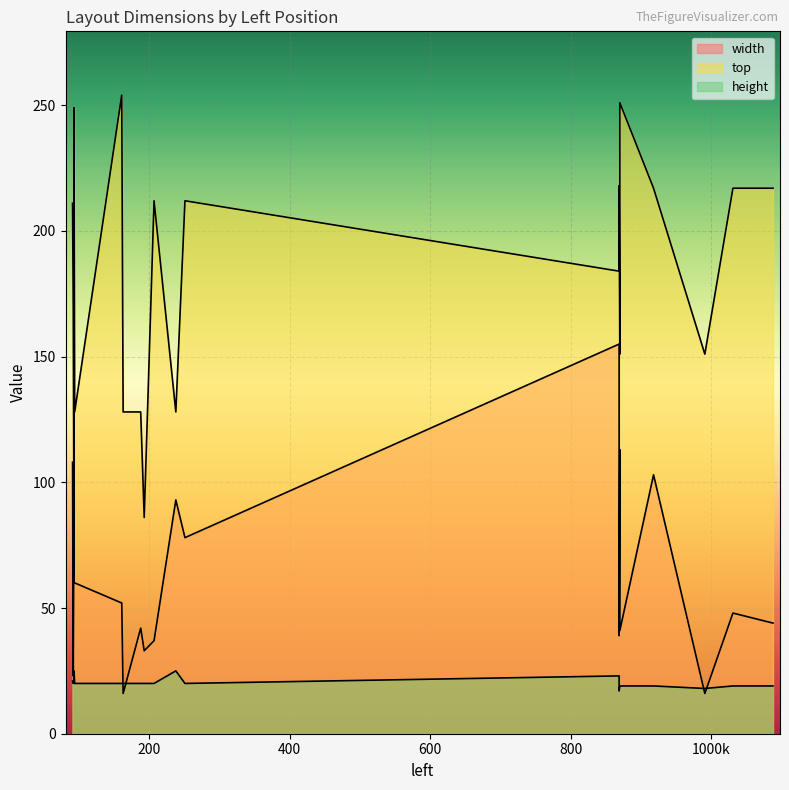

Reading left to right, extract all data points from this chart.

width: 93=91	193=33	94=60	163=16	188=42	238=93	92=23	91=108	207=37	251=78	93=60	161=52	870=113	991=16	869=155	869=39	918=103	1031=48	1088=44	870=41
top: 93=85	193=86	94=128	163=128	188=128	238=128	92=170	91=211	207=212	251=212	93=249	161=254	870=151	991=151	869=184	869=218	918=217	1031=217	1088=217	870=251
height: 93=21	193=20	94=20	163=20	188=20	238=25	92=20	91=21	207=20	251=20	93=25	161=20	870=19	991=18	869=23	869=17	918=19	1031=19	1088=19	870=19